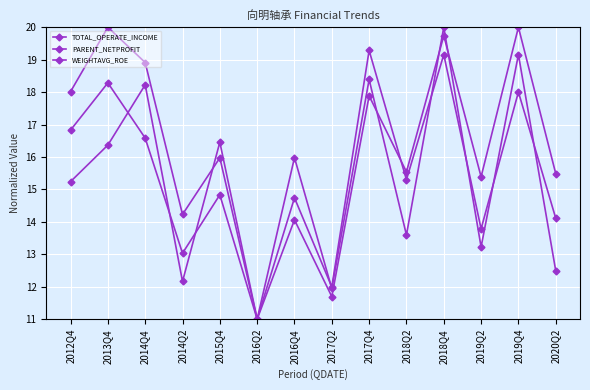

How many values in the WEIGHTAVG_ROE series exceed 15?

8